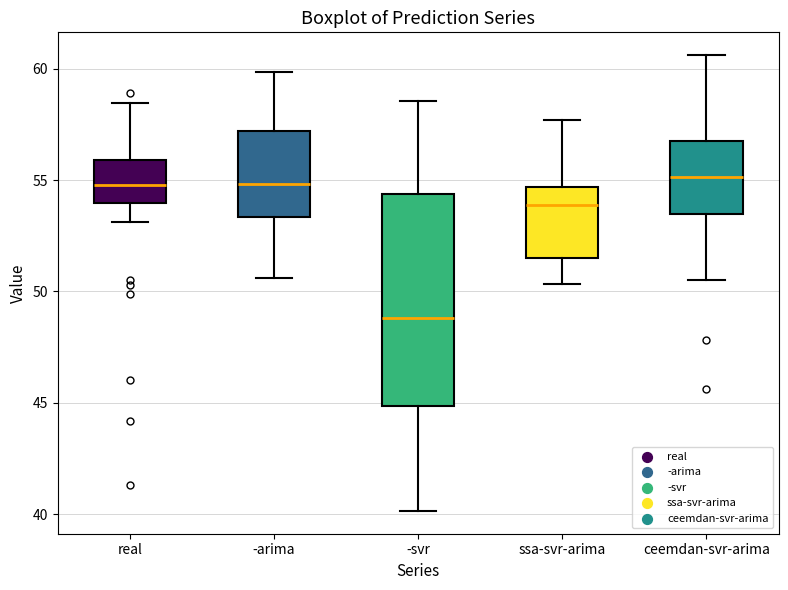

Comparing the boxes themselves (not the whiskers), which one is the tallest?

-svr